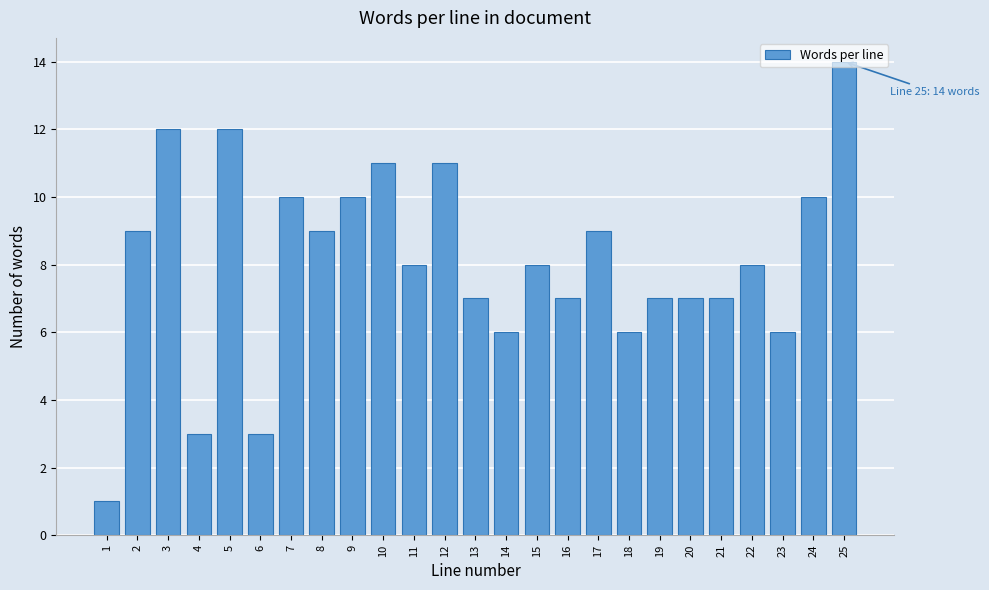

What is the value of the 21st bar from the left?

7